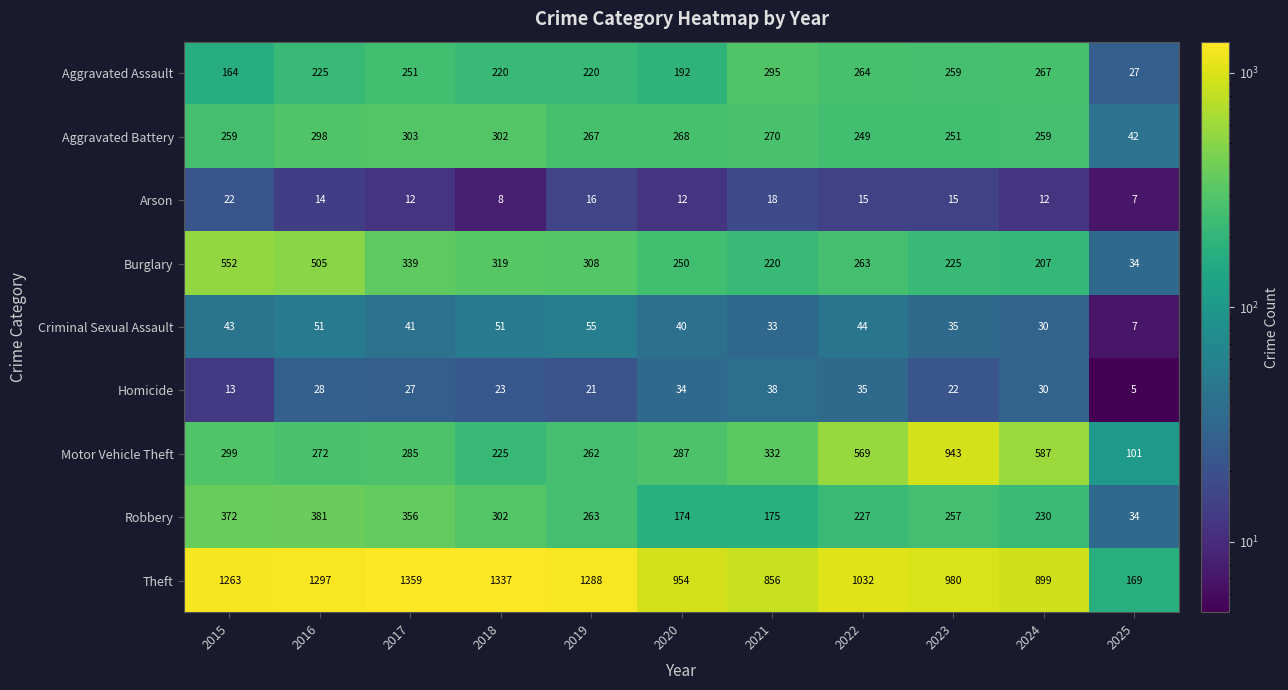

At how many categories does at least one series exceed 1270?

4